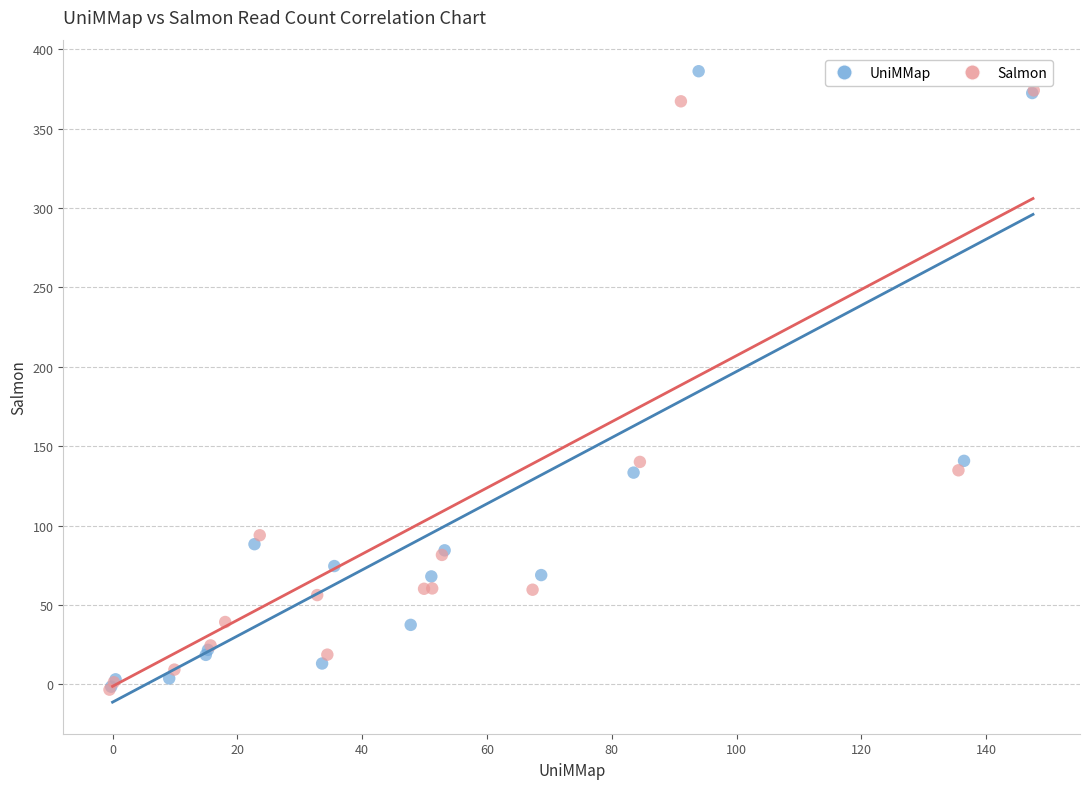

What are all the series names shown in the legend?

UniMMap, Salmon